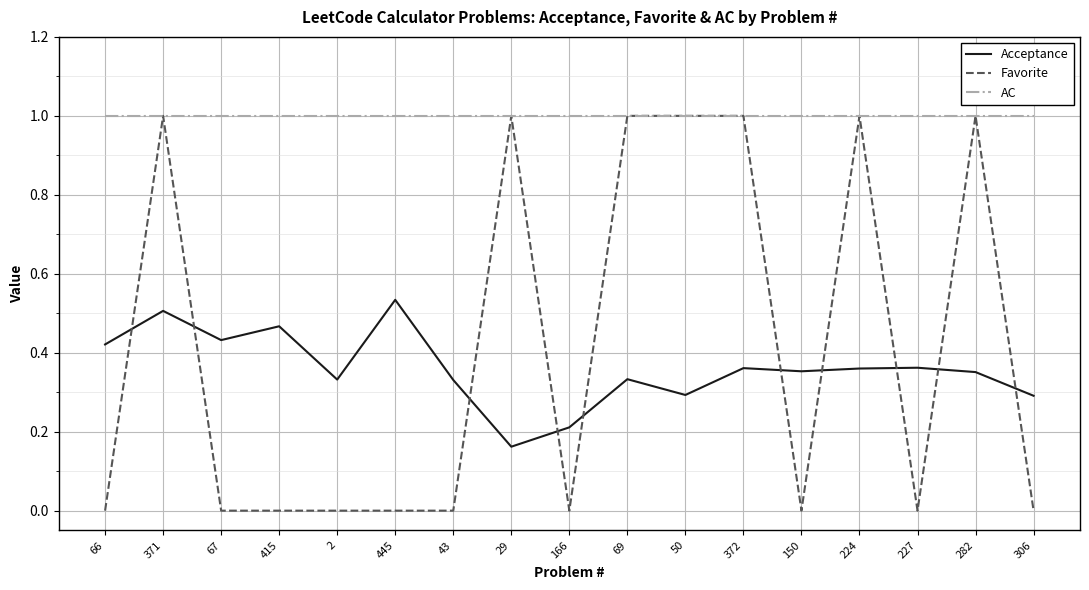

The value of Favorite at 445 is -0.5. True or false?

False